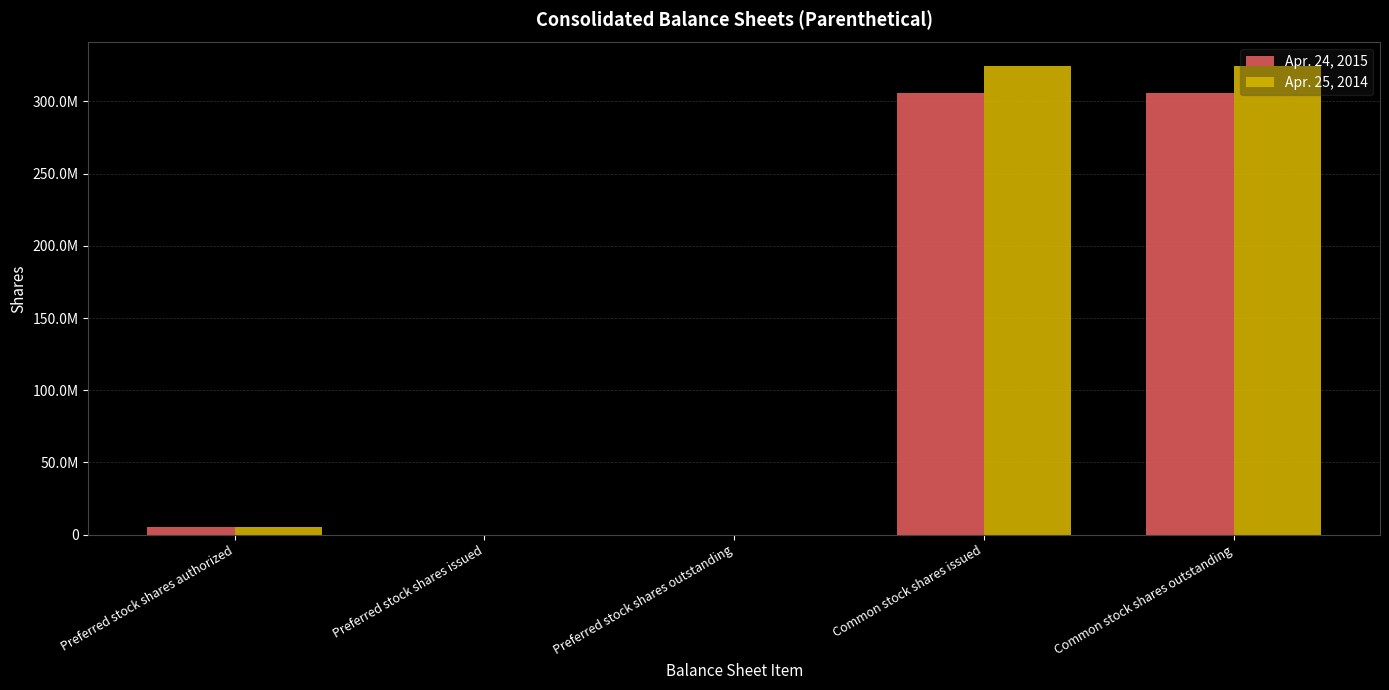

What are all the series names shown in the legend?

Apr. 24, 2015, Apr. 25, 2014